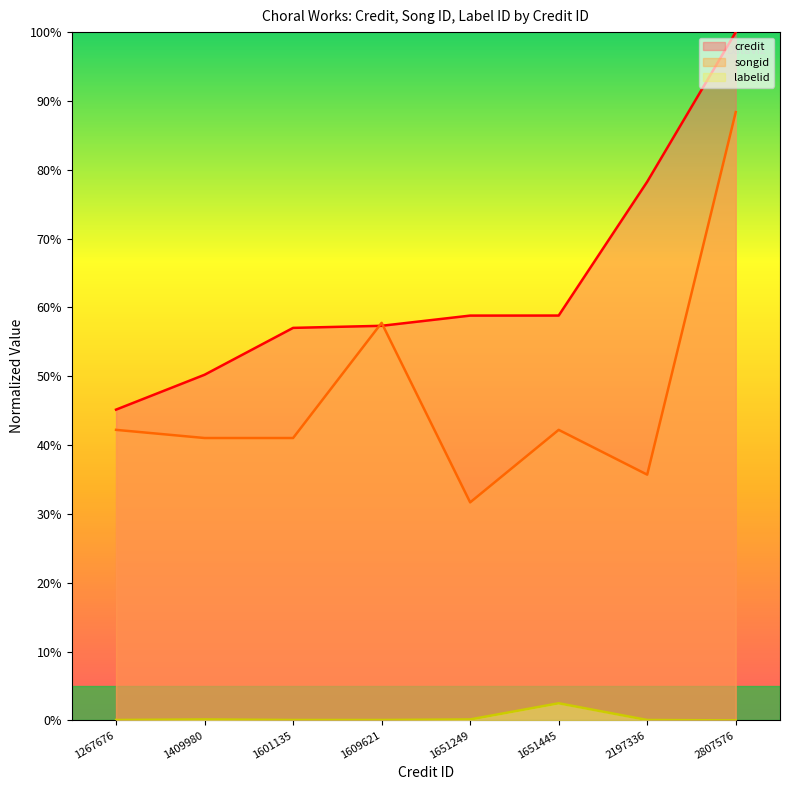

The credit series shows 0.6 at 1601135. True or false?

True